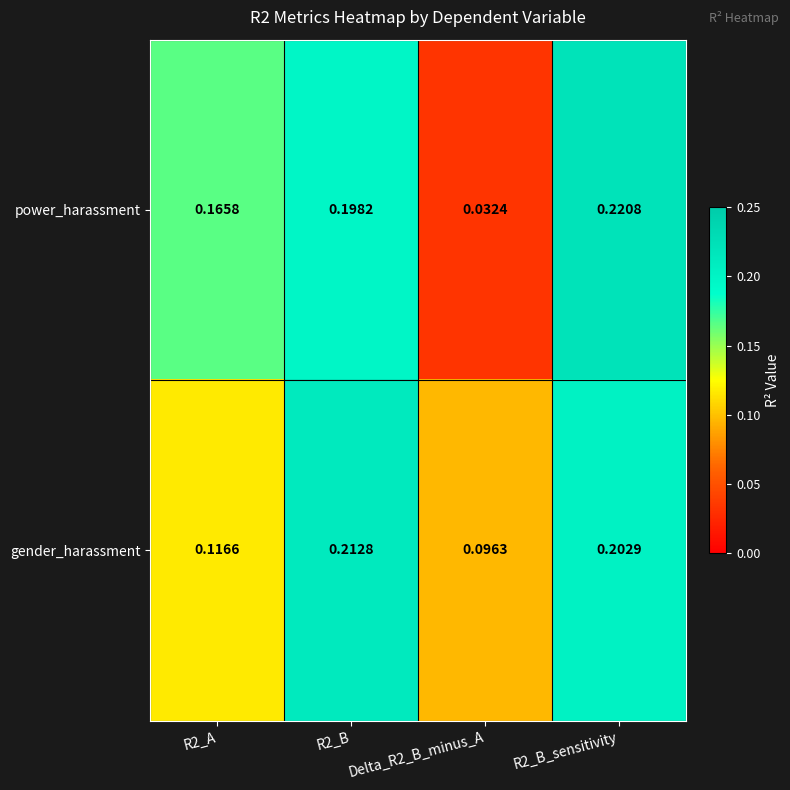

Rank the series by their maximum value, from highest to lowest.

power_harassment, gender_harassment